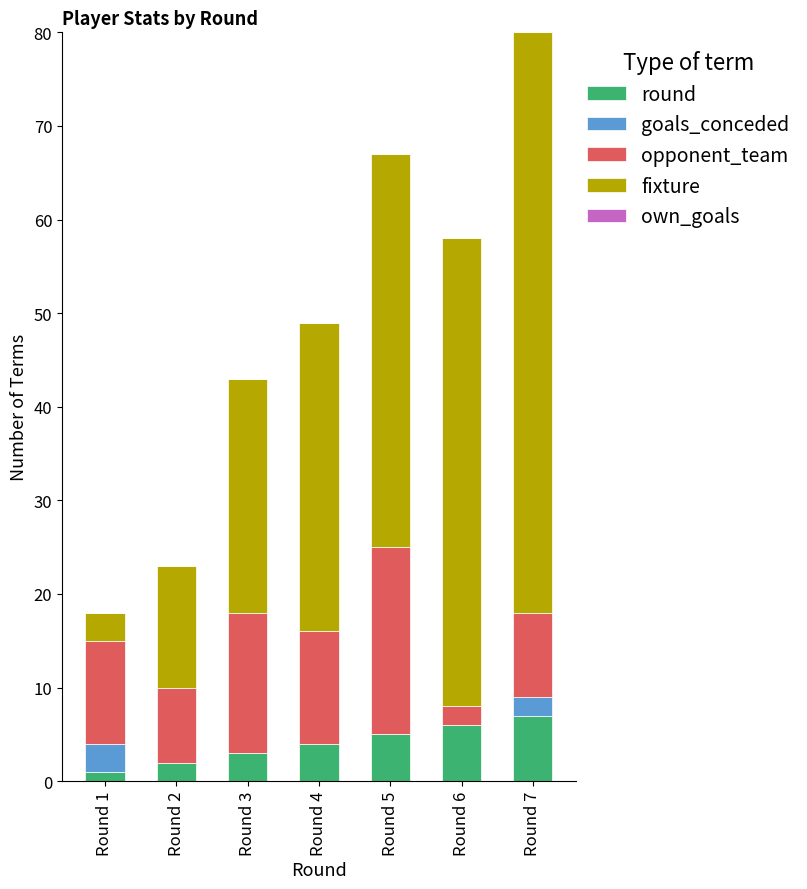

At which category is the sum across all series the highest?

Round 7